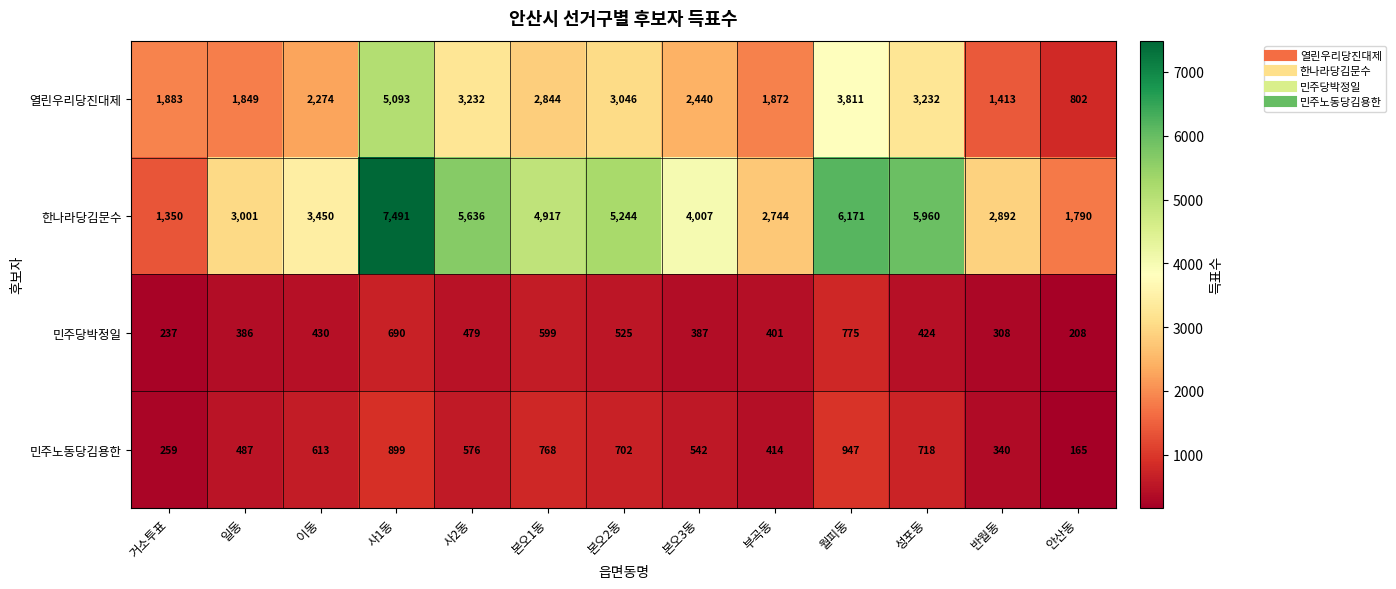

Which series changed the most between 일동 and 사1동?

한나라당김문수